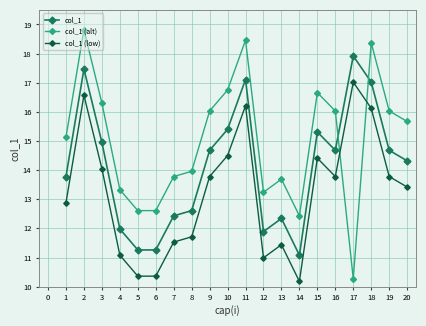

At which label does col_1 first exceed 14?

2